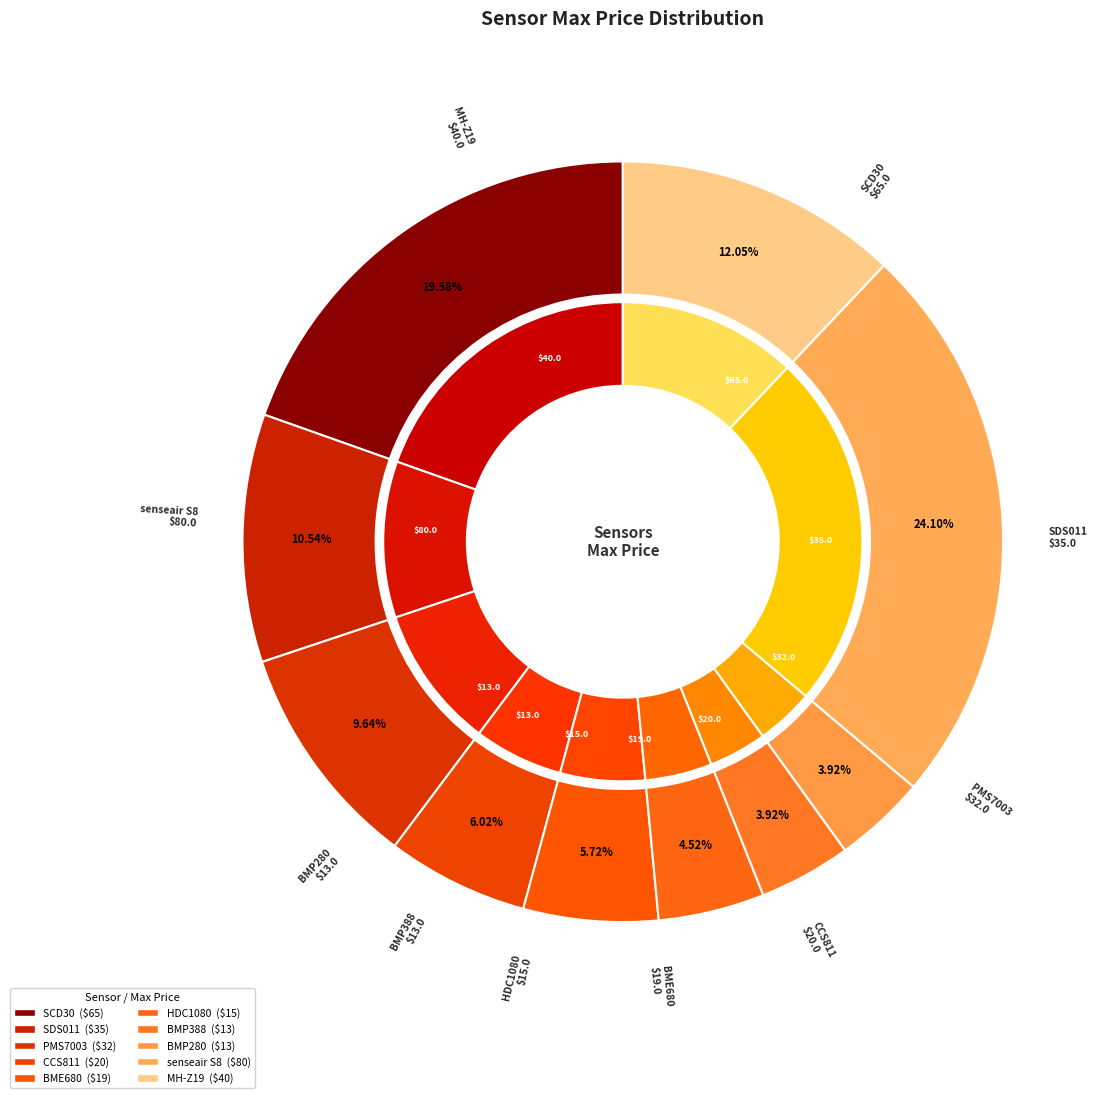

Between SDS011 and CCS811, which is larger?

SDS011